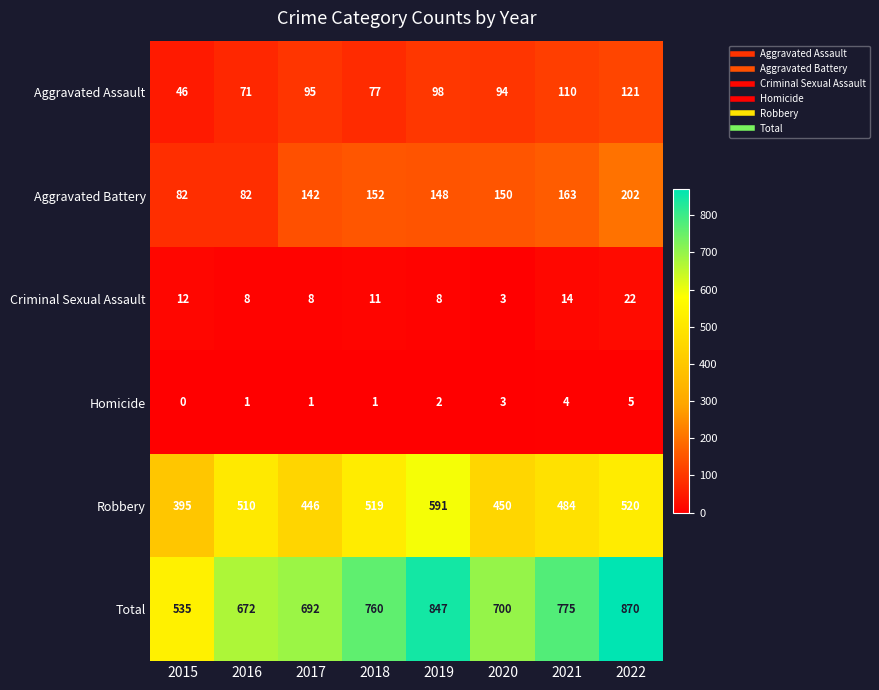

What is the maximum value shown in the chart?

870